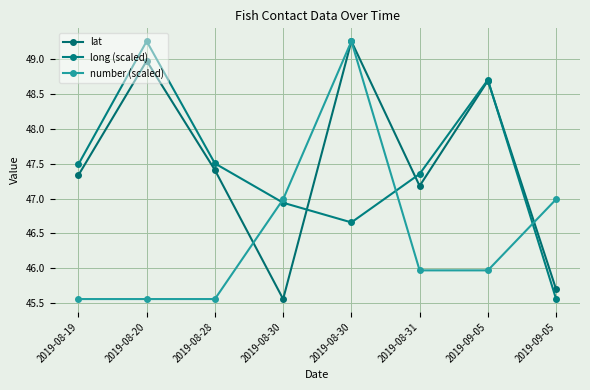

What is the difference between the lat values at 2019-08-31 and 2019-08-30?

1.6